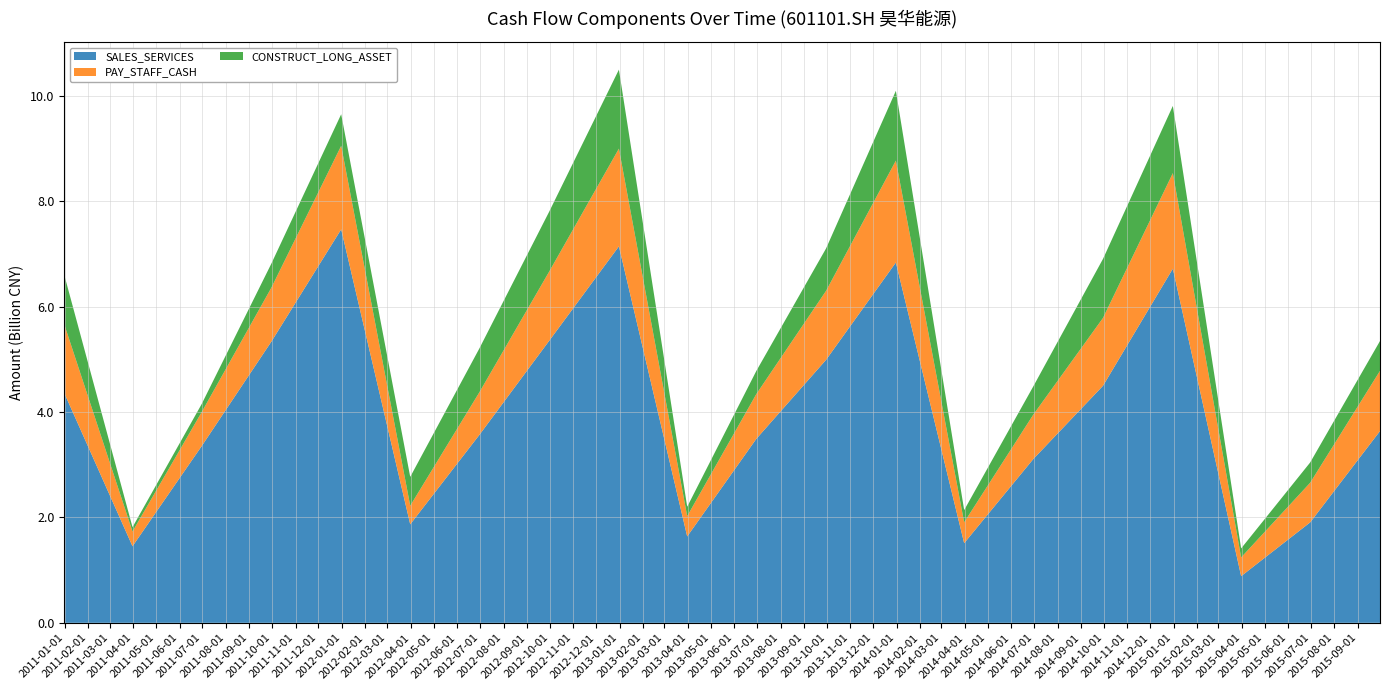

Reading left to right, transcribe all the data shown in this chart.

SALES_SERVICES: 4364874295.0	1453269457.7	3351598837.0	5339093217.3	7470460730.4	1869674702.6	3565672251.0	5352534431.5	7148121869.7	1639656876.3	3491166998.9	4992914703.5	6841220301.4	1511825160.9	3107644216.9	4501016320.3	6724009158.6	885789632.5	1907175534.9	3641011068.8
PAY_STAFF_CASH: 1304886856.1	280156194.2	645221610.5	1023975028.5	1586288438.1	353716864.5	808596190.8	1313100421.9	1855148298.8	385868872.2	849590887.4	1310136094.2	1934778026.2	396345795.3	843051622.9	1288326173.4	1814075833.2	356032100.7	752739812.9	1143340889.9
CONSTRUCT_LONG_ASSET: 939176804.7	82364499.0	152983329.3	457464506.9	599274584.4	547537588.6	831993572.4	1137262736.8	1500019299.1	177868900.2	439254251.4	804894167.8	1325188376.1	232029696.2	535859123.6	1121387051.2	1276166313.0	170659887.5	384707525.0	566393466.8